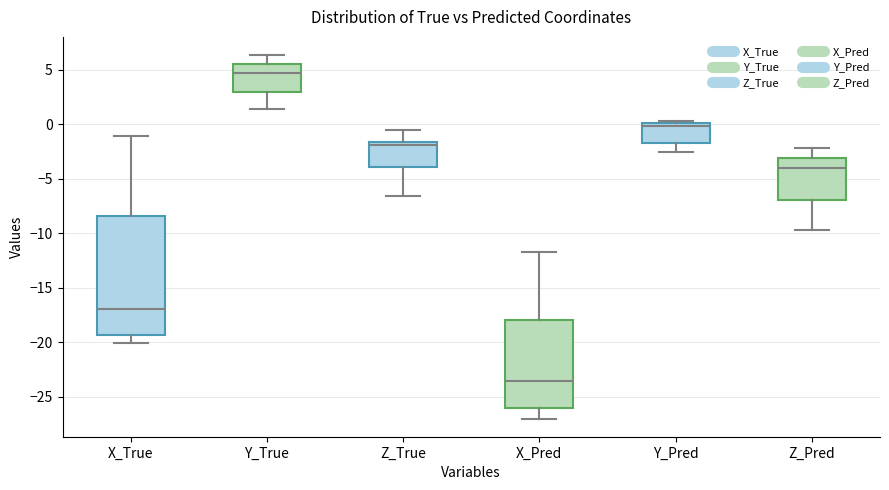

Reading left to right, transcribe this box plot: for each box, give where its median line is, the range the box spans, and where its two whiskers end, as read against the y-axis. The values are not printed on the chart, so give them approximately, as read against the axis.

X_True: median -17.0, box -19.5 to -8.5, whiskers -20.0 to -1.0
Y_True: median 4.5, box 3.0 to 5.5, whiskers 1.5 to 6.5
Z_True: median -2.0, box -4.0 to -1.5, whiskers -6.5 to -0.5
X_Pred: median -23.5, box -26.0 to -18.0, whiskers -27.0 to -12.0
Y_Pred: median 0.0 (just below the box's upper edge), box -1.5 to 0.0, whiskers -2.5 to 0.5
Z_Pred: median -4.0, box -7.0 to -3.0, whiskers -9.5 to -2.0